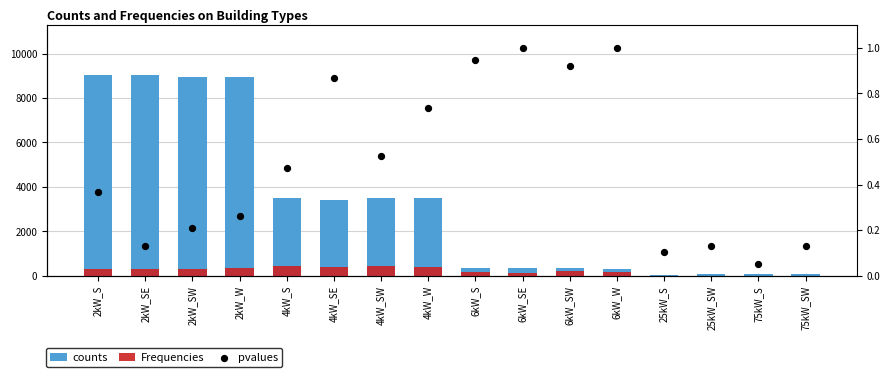

At which category is the sum across all series the highest?

2kW_S